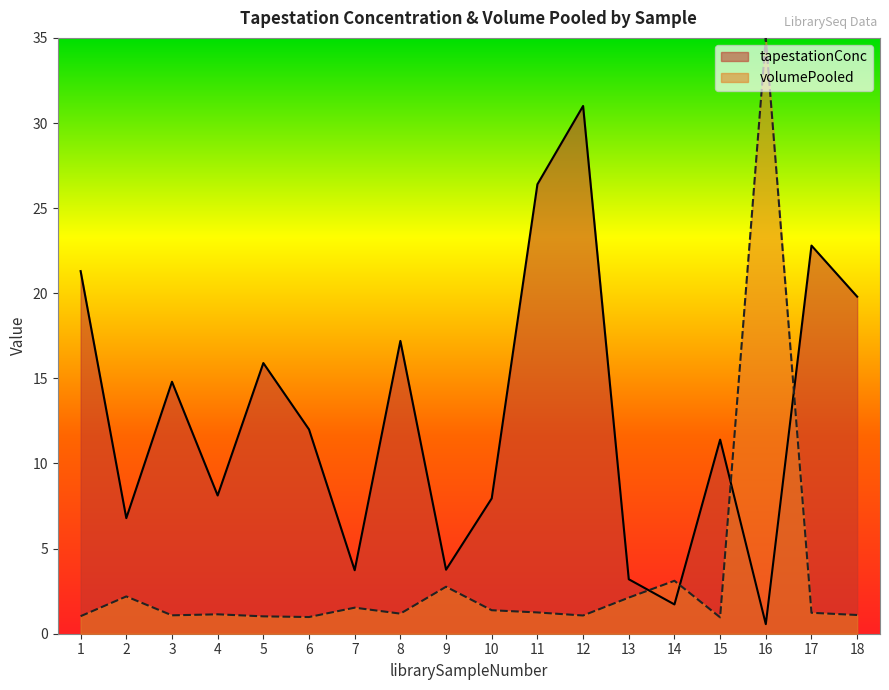

Where is volumePooled nearest to the value 17?

14